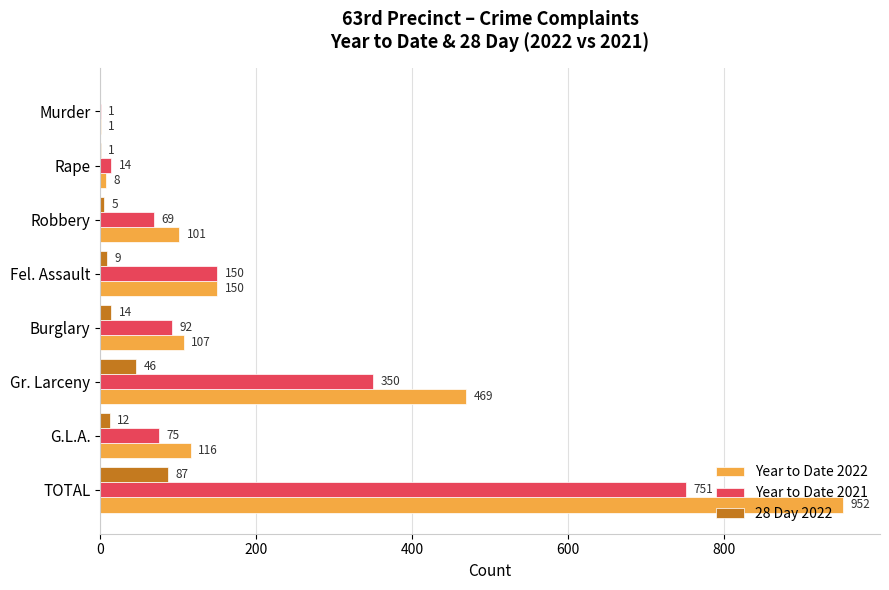

The 28 Day 2022 series shows 9 at Fel. Assault. True or false?

True